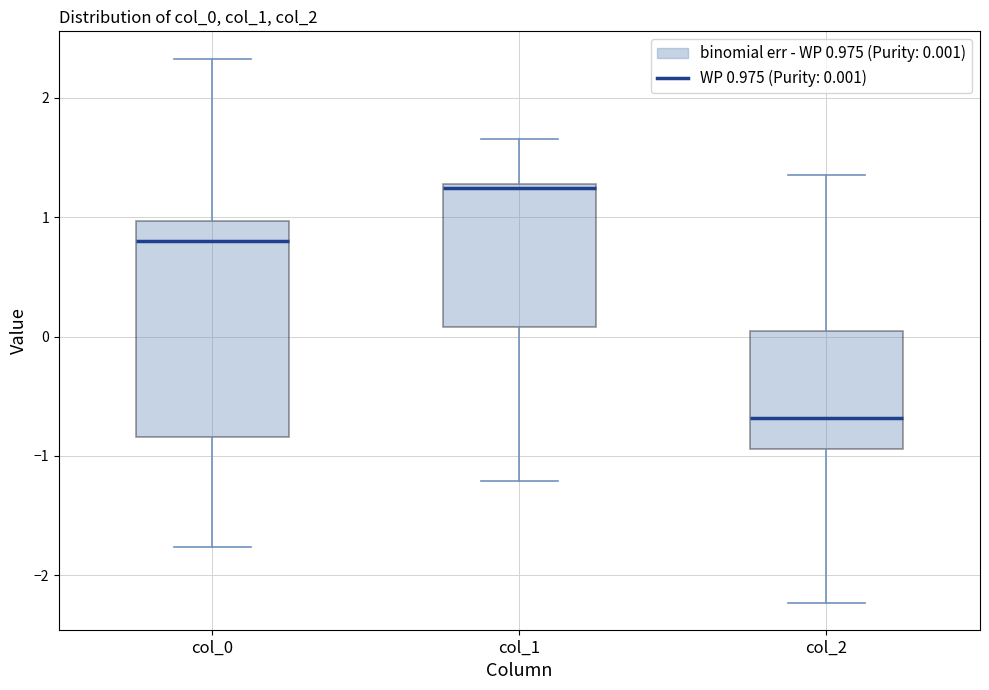

Which box's median line is the highest?

col_1